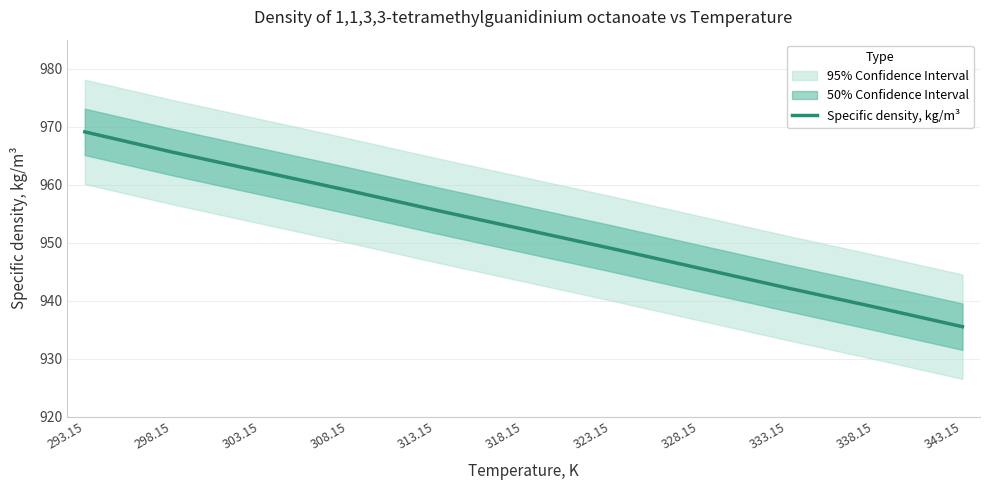

At which label is the value closest to 952?

318.15